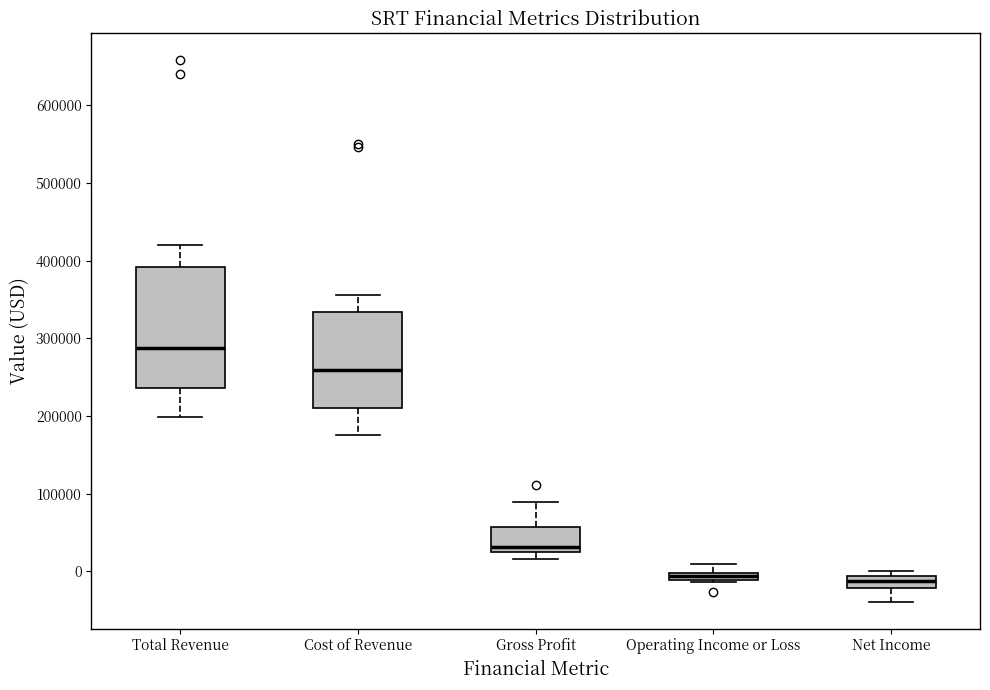

Which box's median line is the highest?

Total Revenue